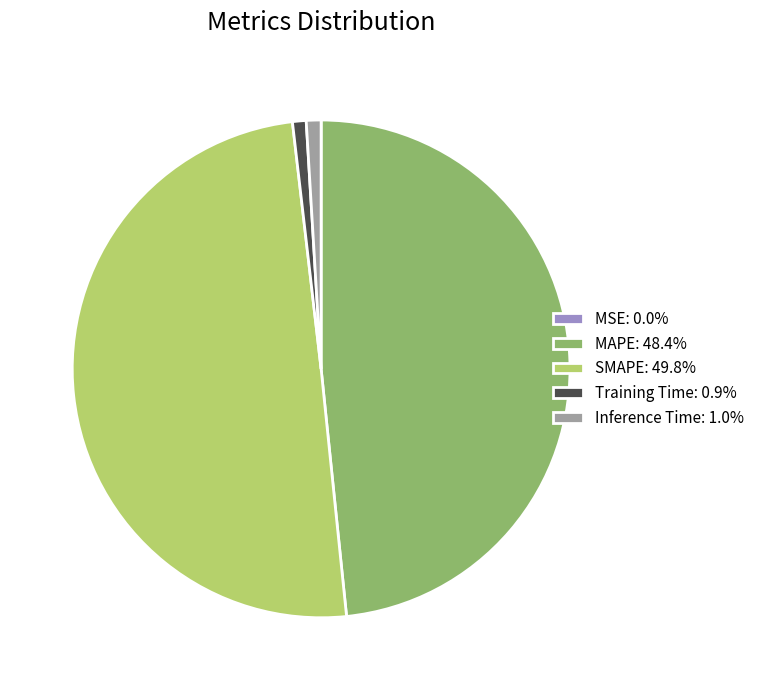

Approximately how many times larger is the value at SMAPE: 49.8% compared to MAPE: 48.4%?

1.0